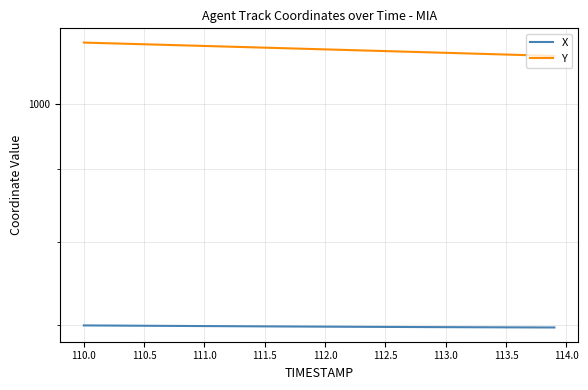

True or false: X has more than 2 interior local peaks.

False